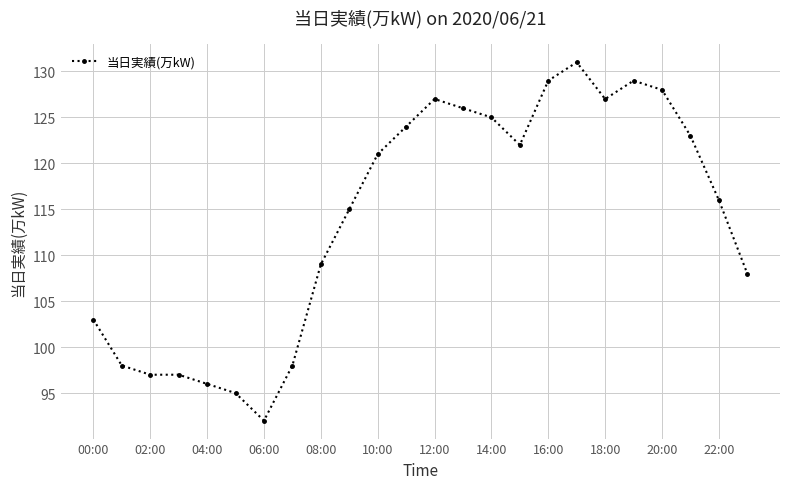

Count the number of categories in the chart.

24